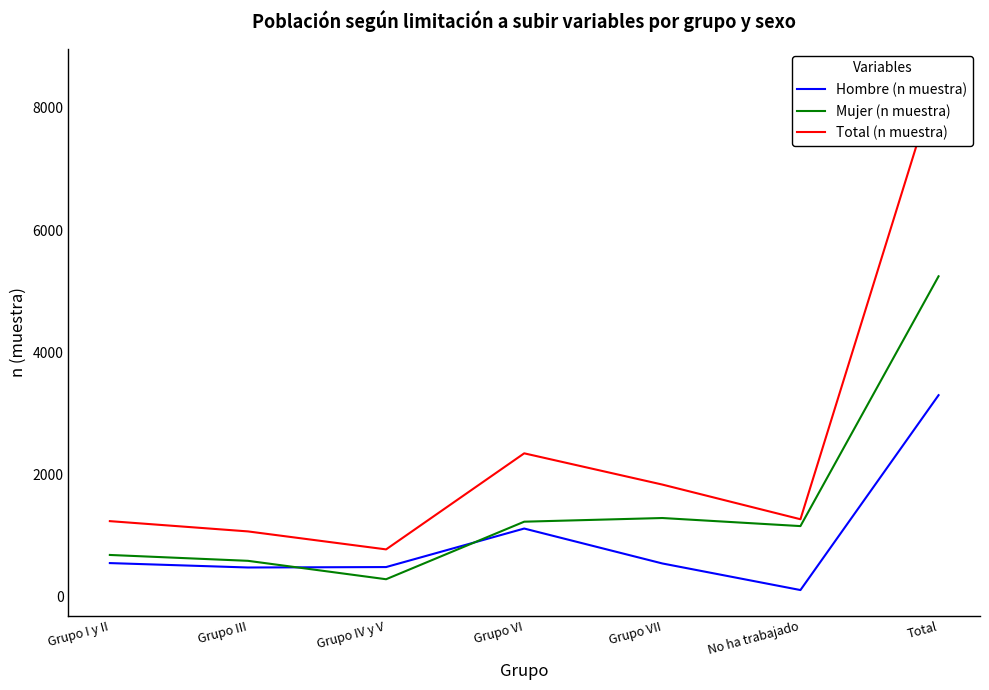

How many data points in Hombre (n muestra) are less than 547?

3